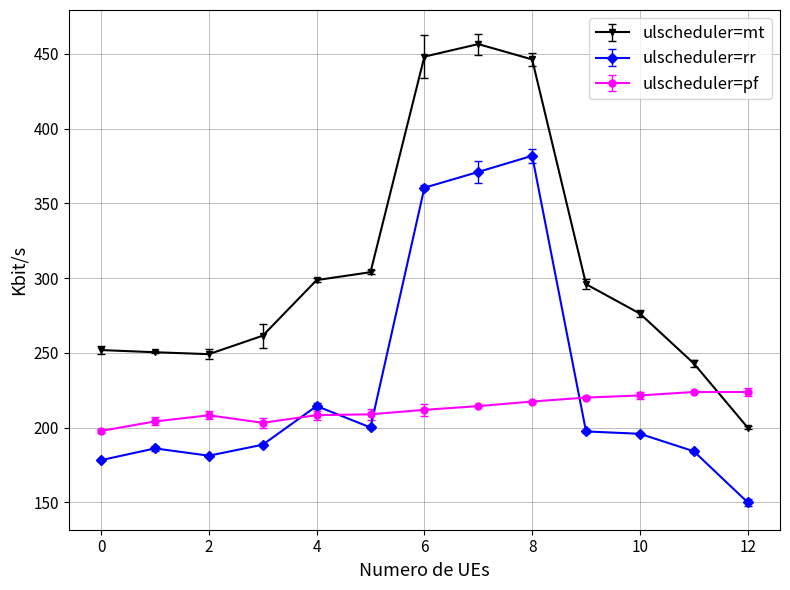

Which series has the largest range (max minus min)?

ulscheduler=mt